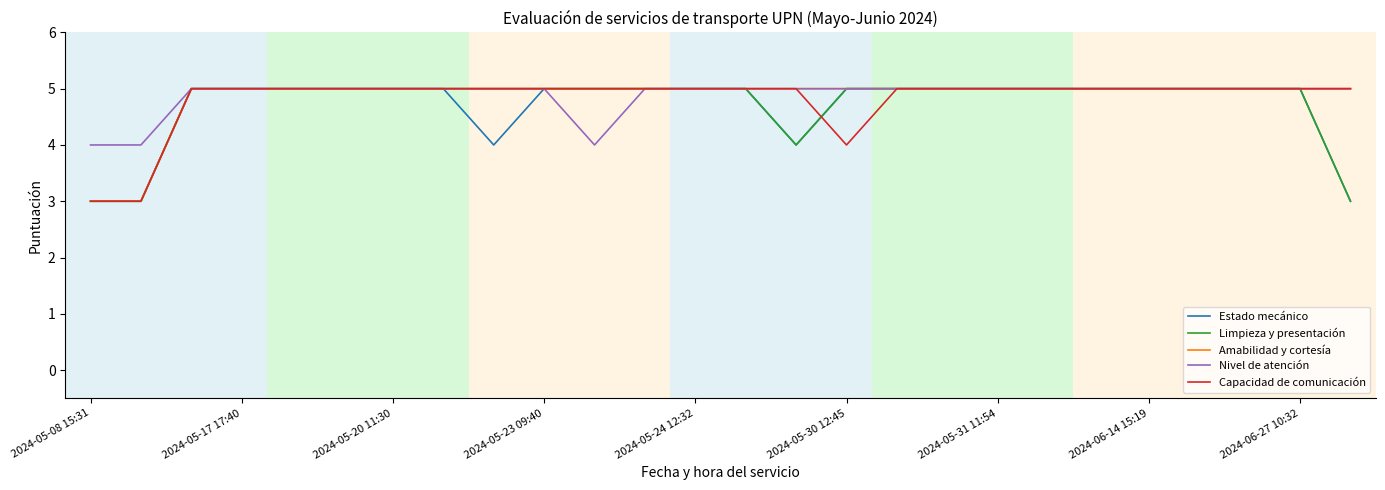

What is the greatest value displayed?

5